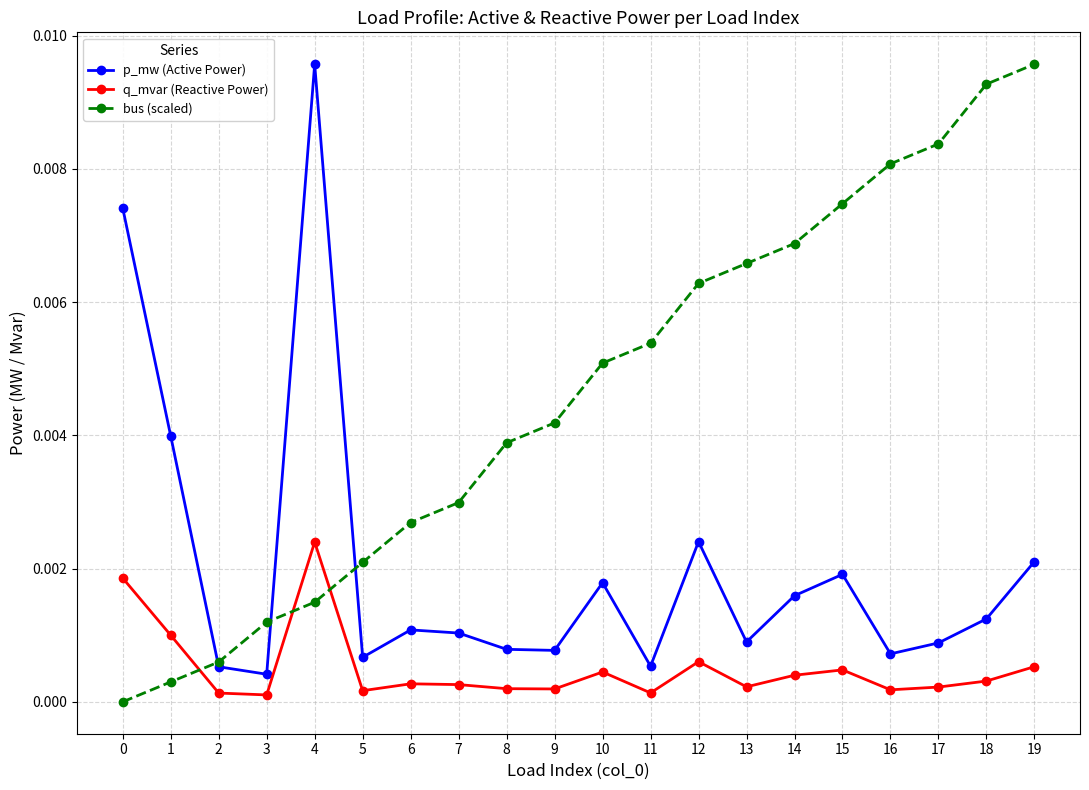

Which series has the largest total across all categories?

bus (scaled)